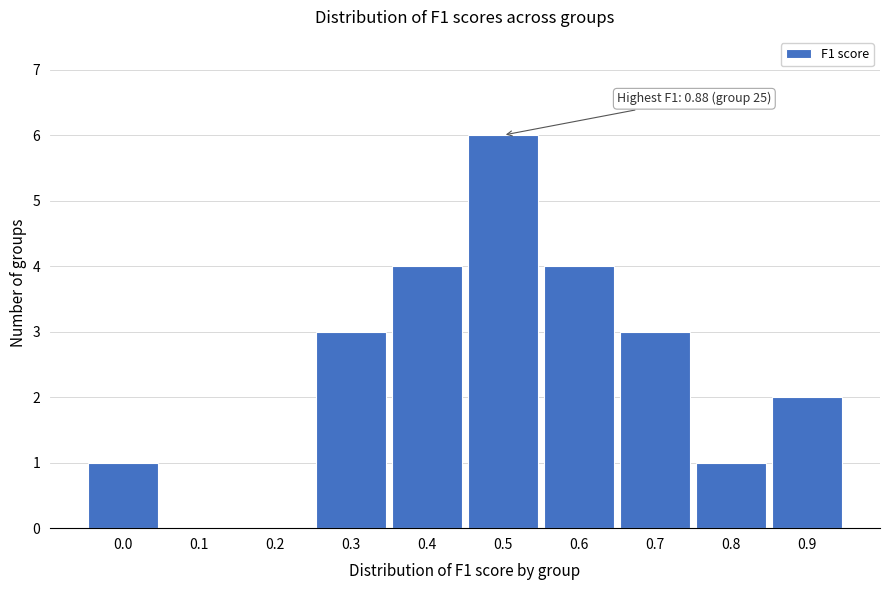

Reading left to right, what are all the values shown in this chart?

0.0=1	0.1=0	0.2=0	0.3=3	0.4=4	0.5=6	0.6=4	0.7=3	0.8=1	0.9=2